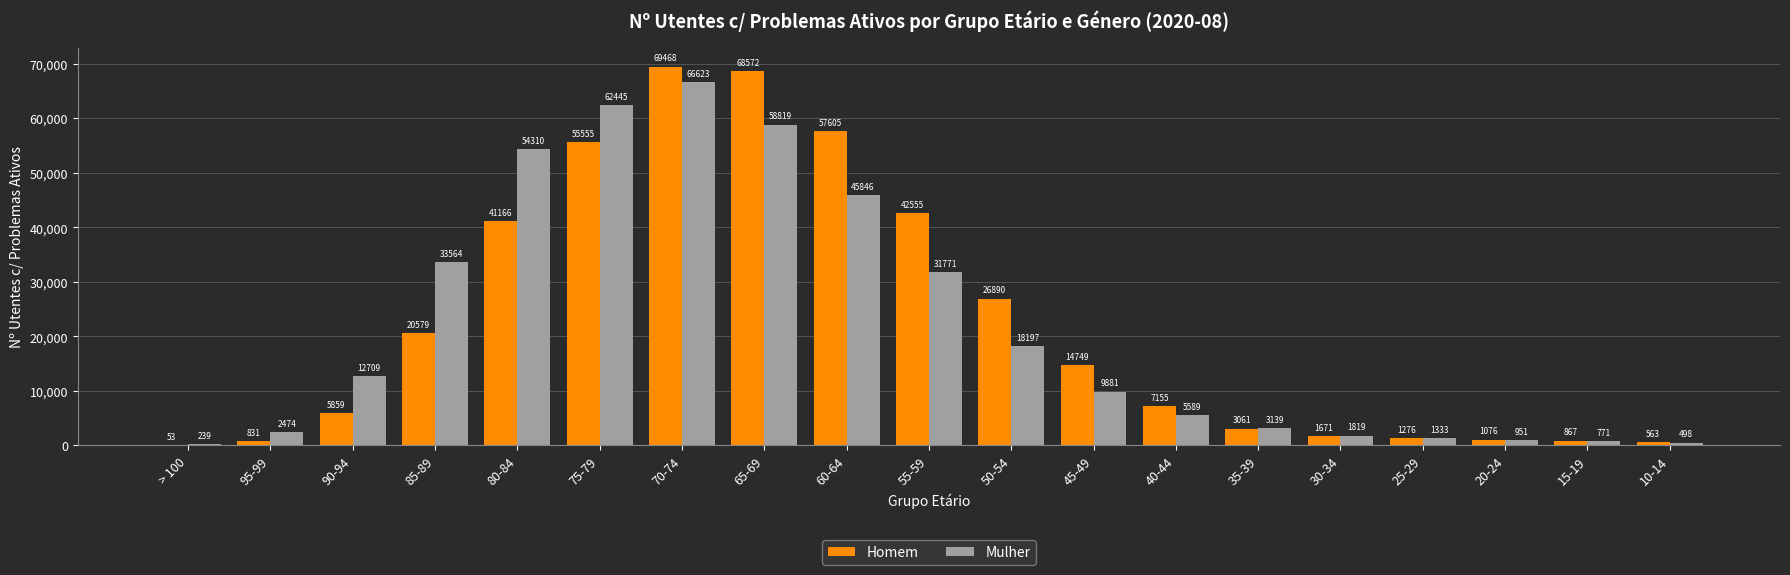

What is the sum of all Homem values?

419551